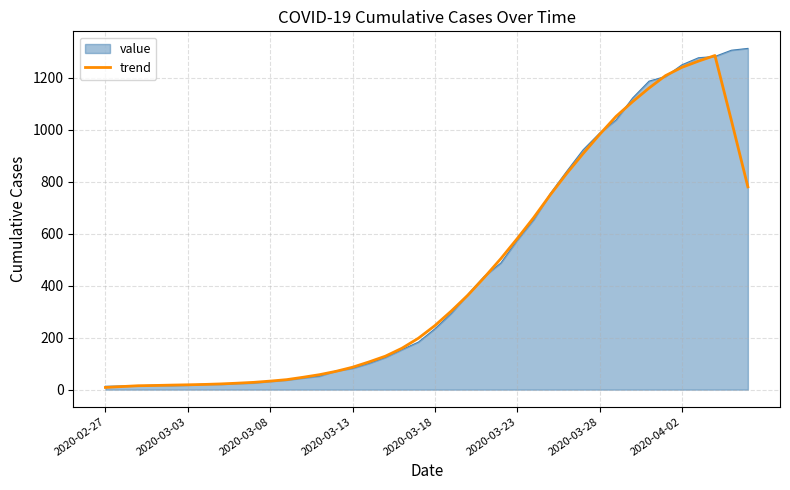

What is the maximum value shown in the chart?

1313.0